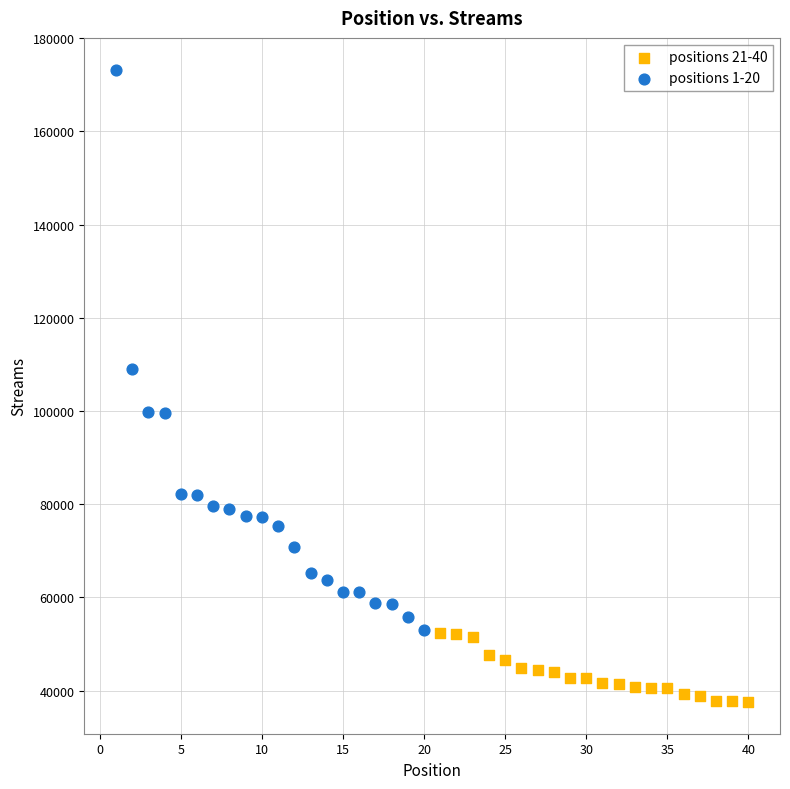

Which series has the widest spread of Y values?

positions 1-20